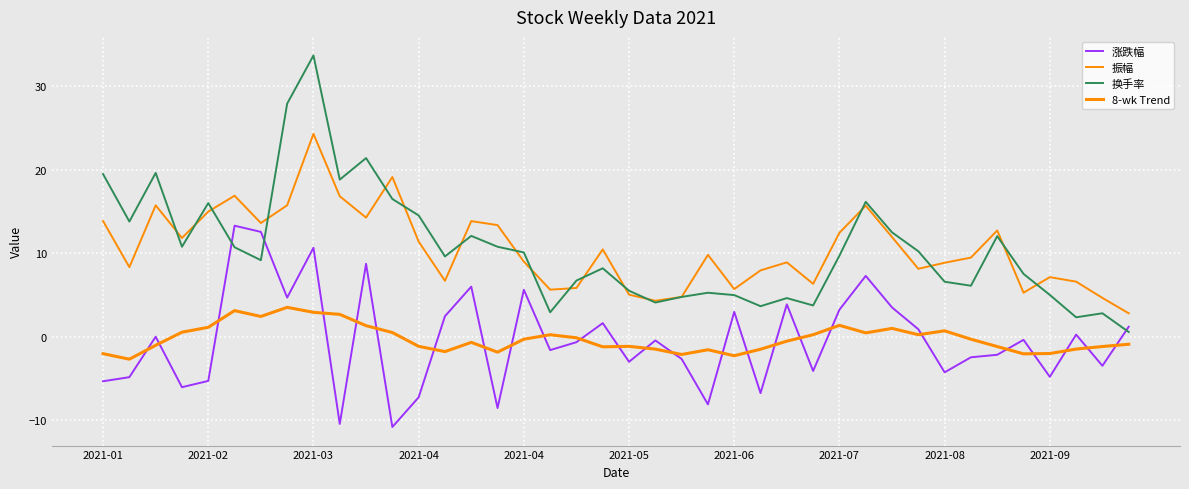

Count the number of data series in this chart.

4